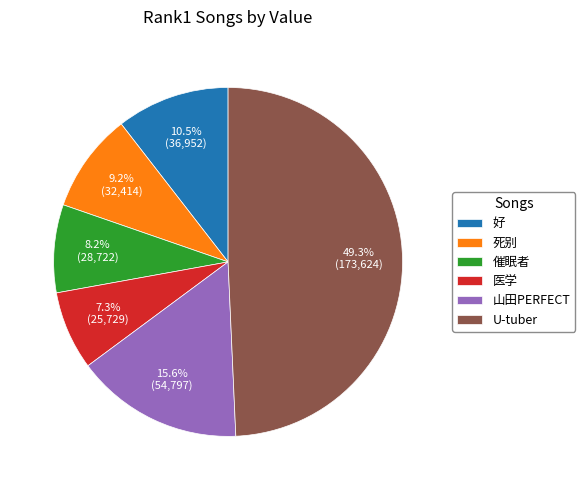

To the nearest percent, what is the average slice percentage?

17%